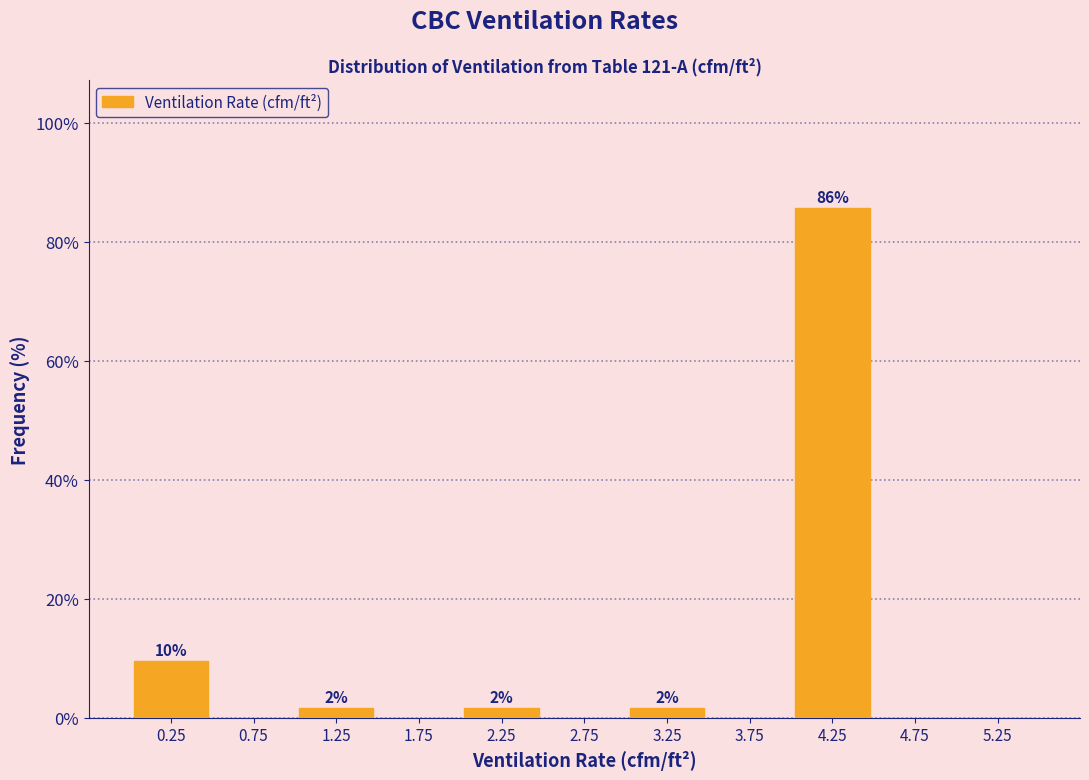

Which range on the x-axis has the tallest bar?

4.0 to 4.5